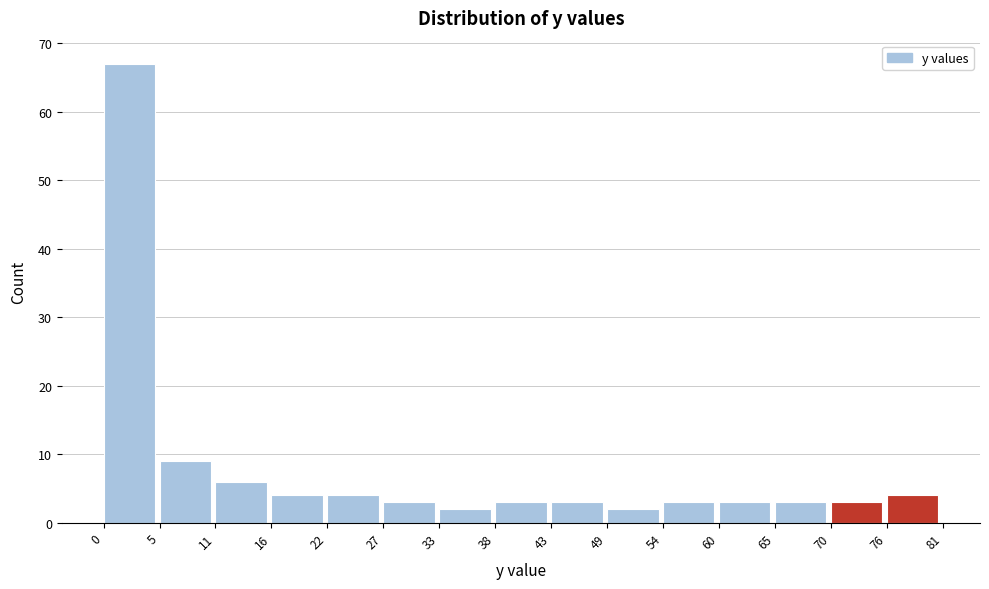

Reading left to right, list every bar in this chart as the range it spans on the x-axis followed by its height. The values are not printed on the chart, so give them approximately, as read against the axis.

0 to 5: 67
5 to 11: 9
11 to 16: 6
16 to 22: 4
22 to 27: 4
27 to 33: 3
33 to 38: 2
38 to 43: 3
43 to 49: 3
49 to 54: 2
54 to 60: 3
60 to 65: 3
65 to 70: 3
70 to 76: 3
76 to 81: 4